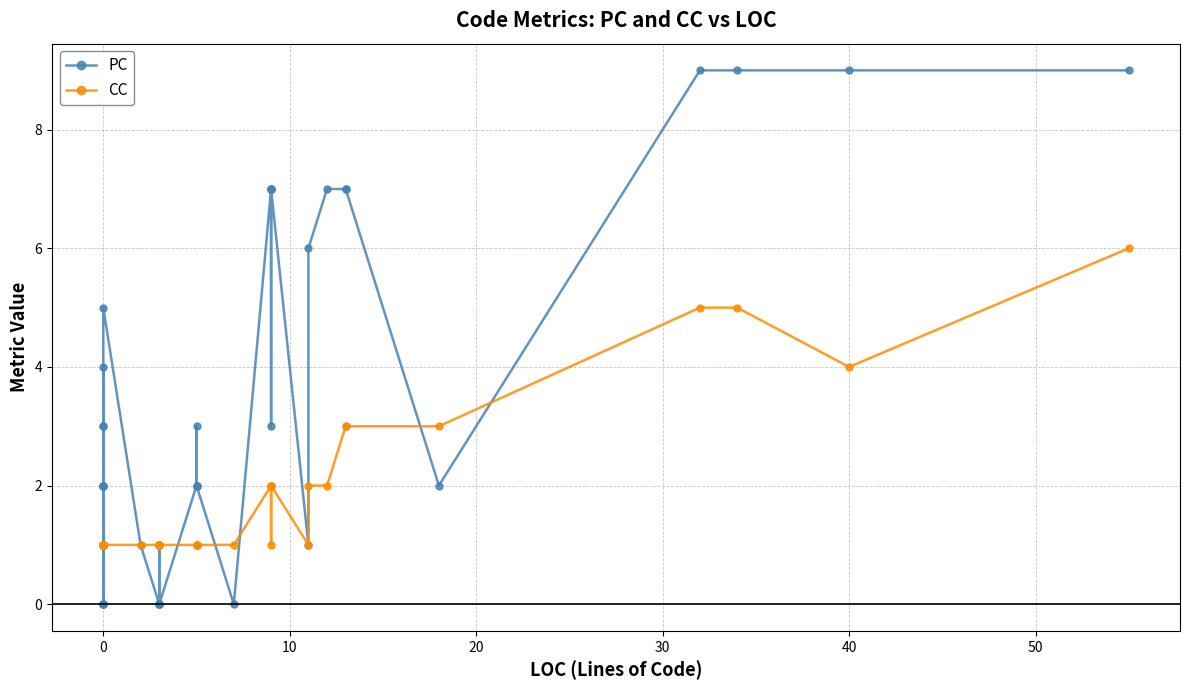

The value of PC at 28 is 5. True or false?

False